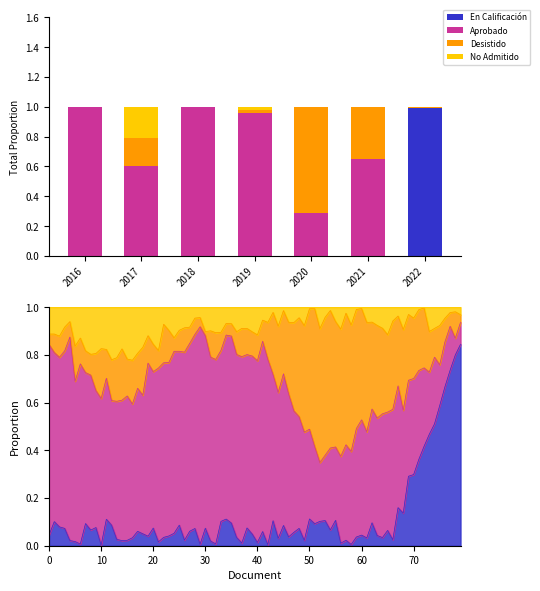

What are all the series names shown in the legend?

En Calificación, Aprobado, Desistido, No Admitido